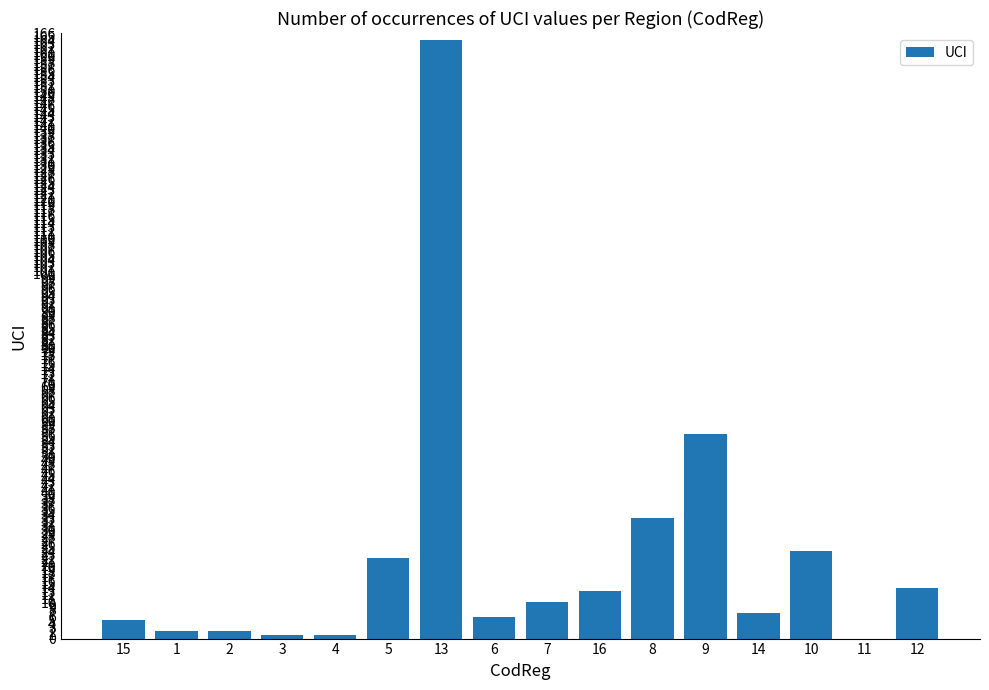

What is the change in value from 8 to 12?

-19